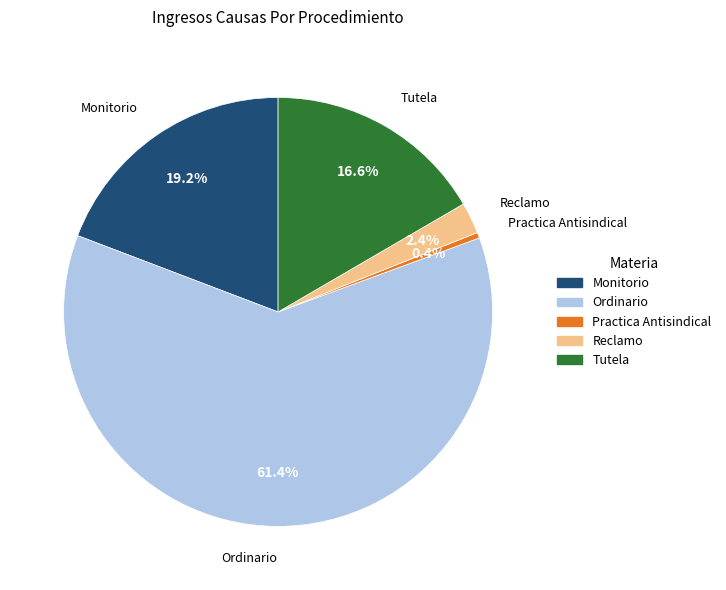

What percentage is the Monitorio slice, to the nearest percent?

19%